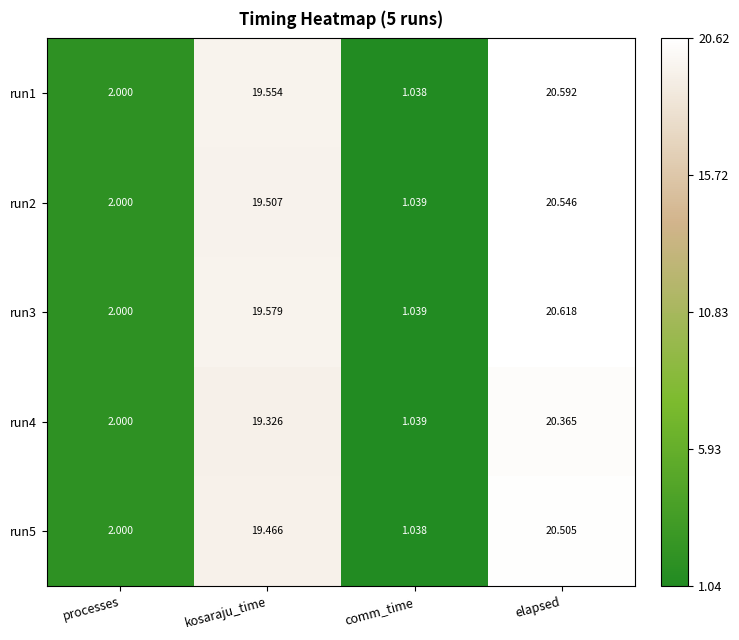

Which category has the highest value across all series?

elapsed